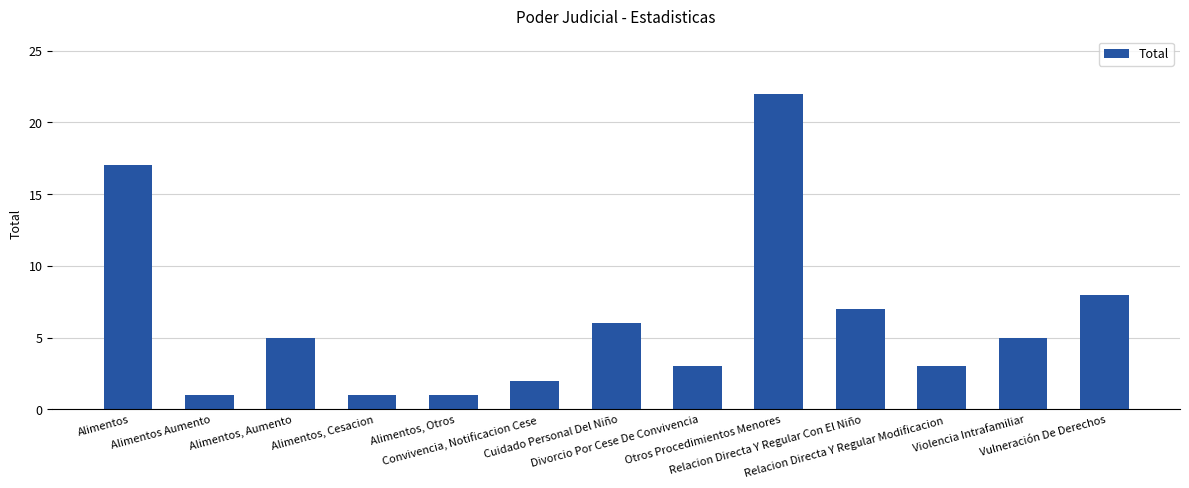

What is the maximum value shown in the chart?

22